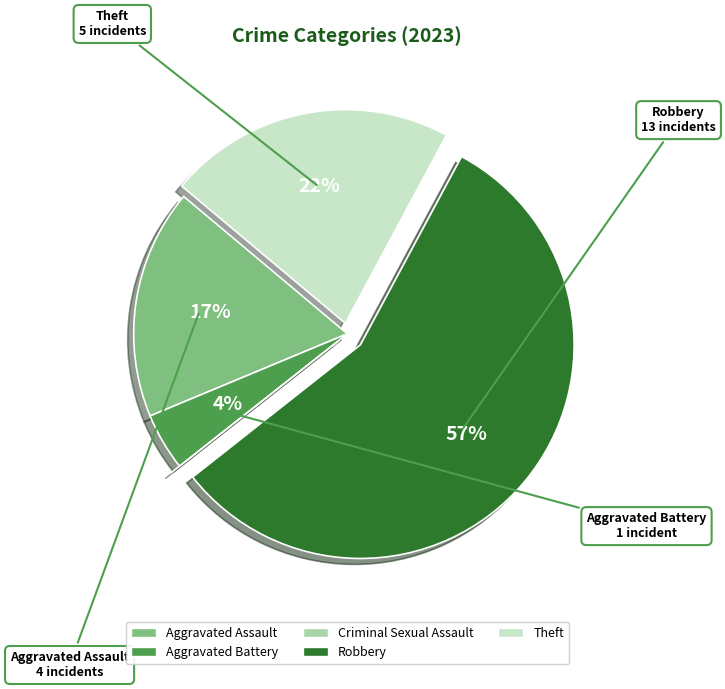

True or false: Theft accounts for 31% of the total.

False